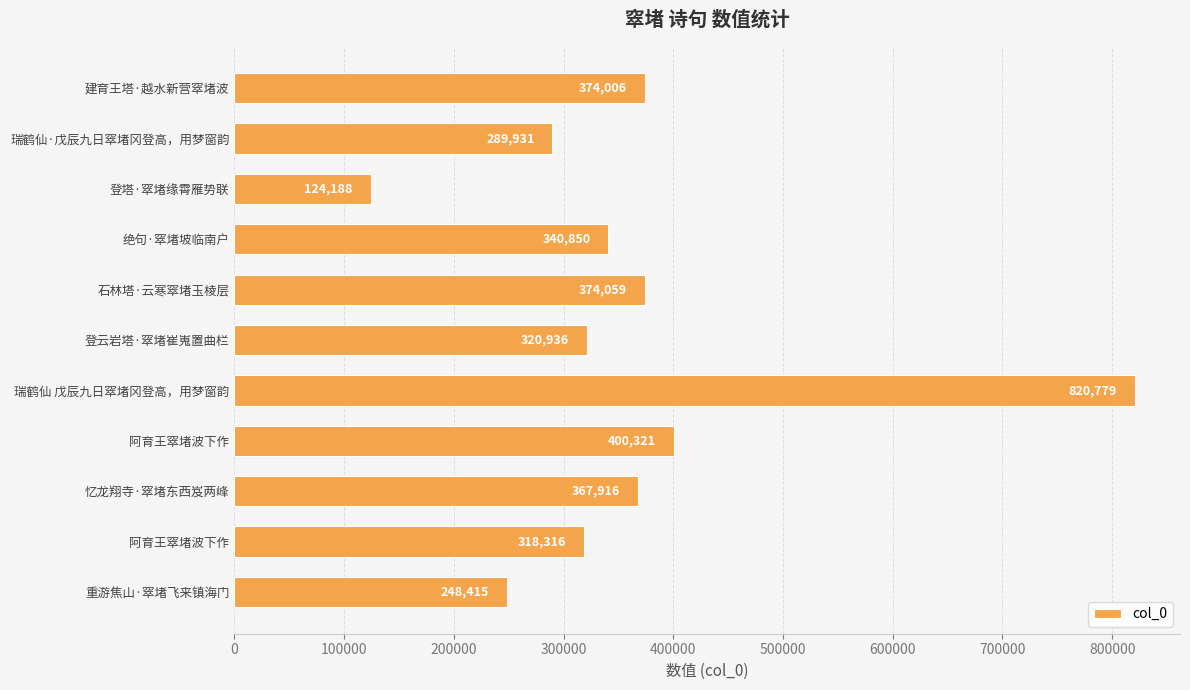

Does the chart contain any negative values?

No